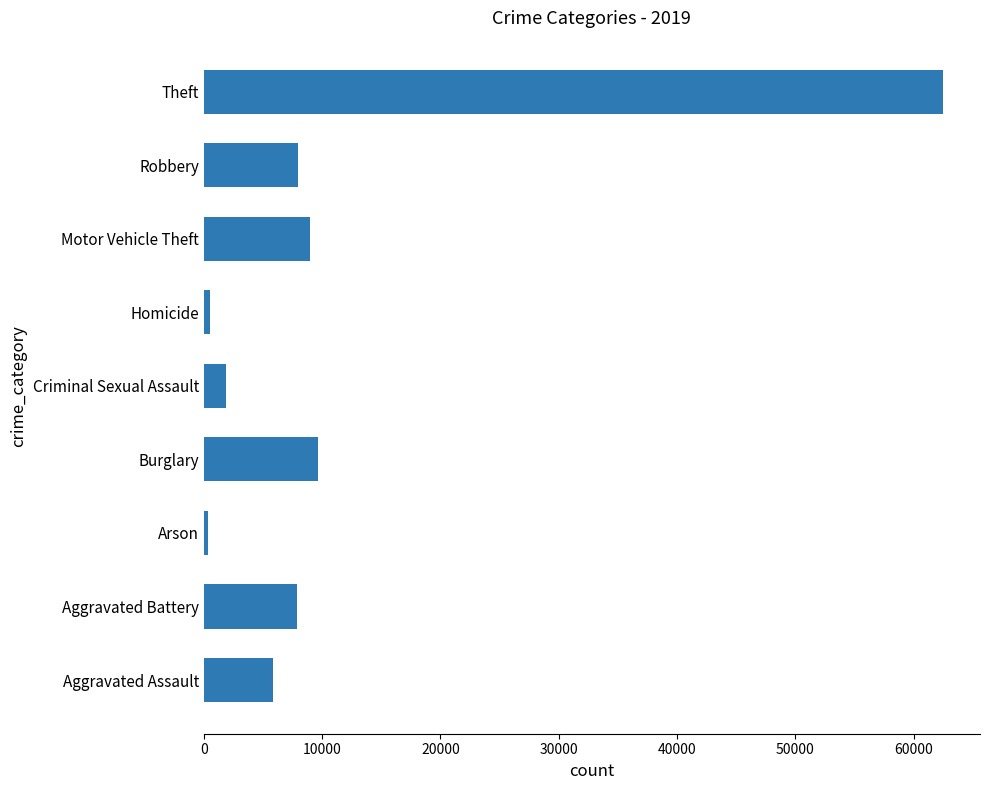

What is the average value?

11732